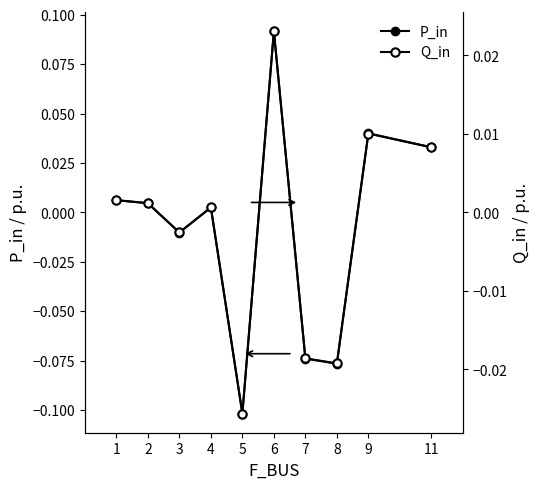

Does the chart display data point markers on the line(s)?

Yes